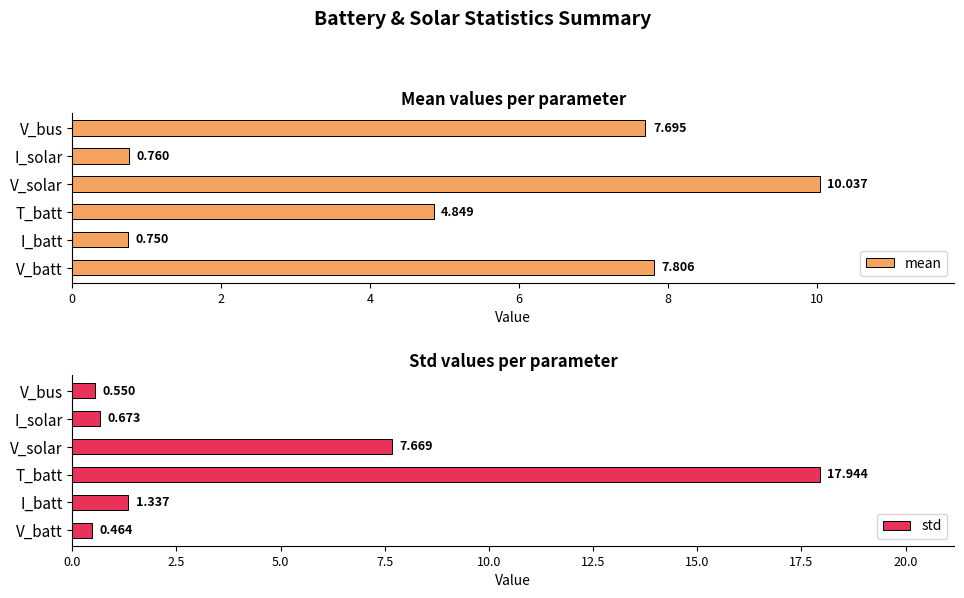

What is the sum of the std values at T_batt and I_batt?

19.3